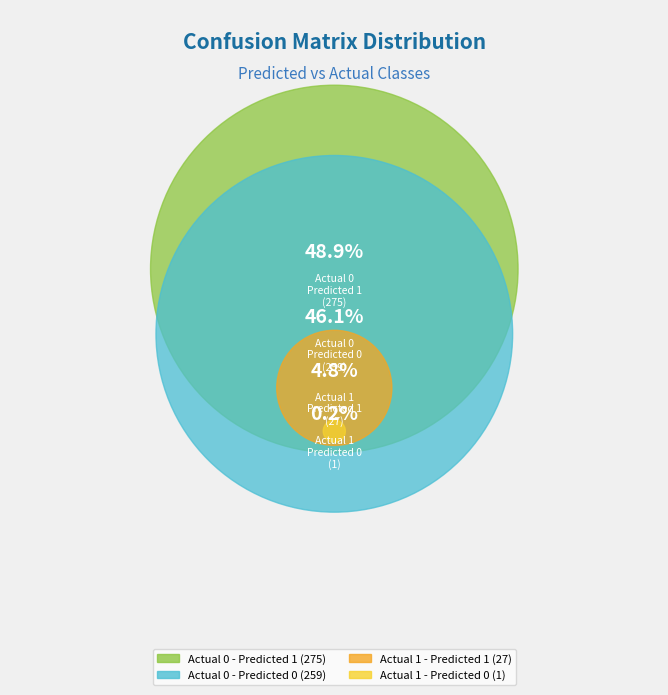

What is the change in value from Actual 0 - Predicted 0 to Actual 0 - Predicted 1?

+16